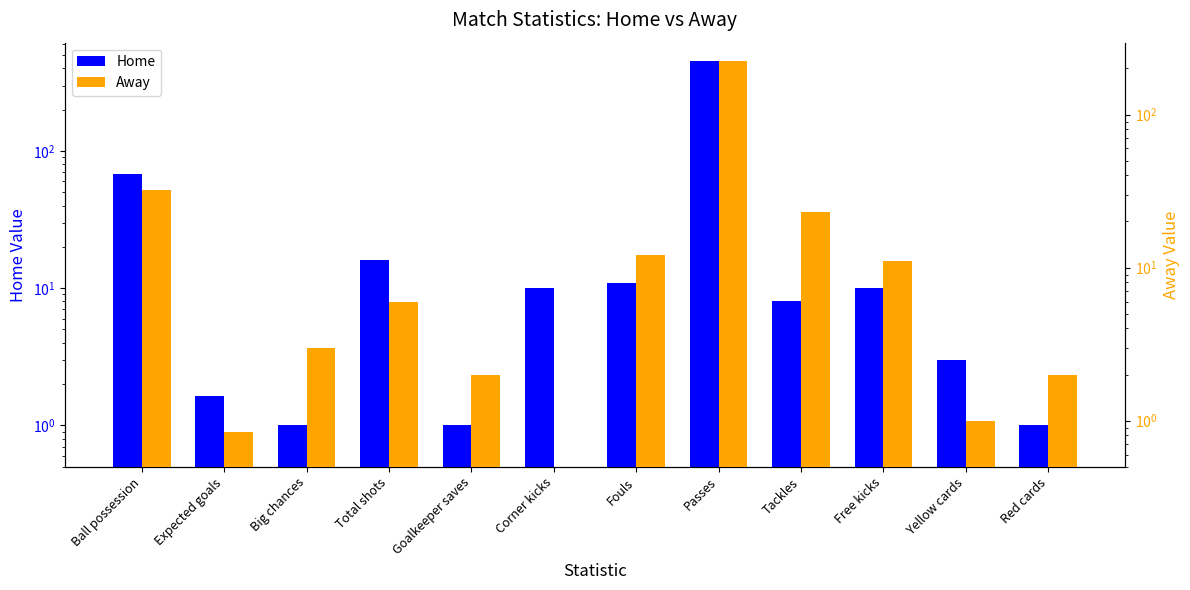

What is the label of the 12th bar from the right?

Ball possession